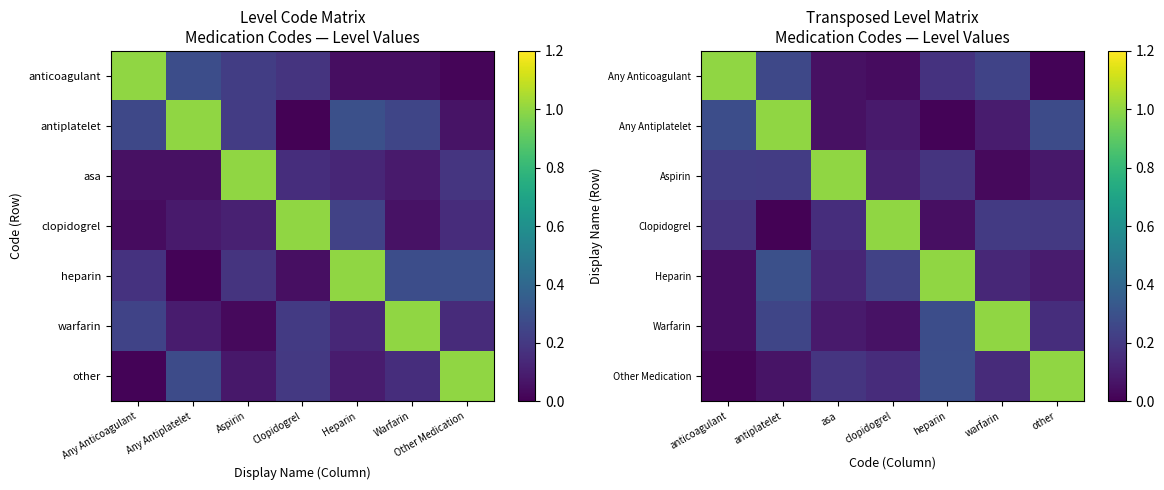

Which label corresponds to the smallest value in the chart?

antiplatelet